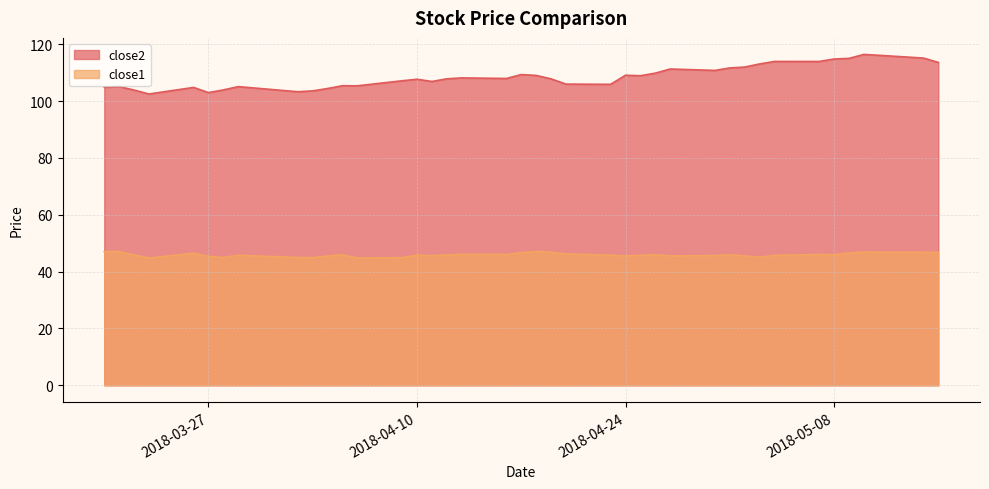

At which category is the sum across all series the highest?

2018-05-10